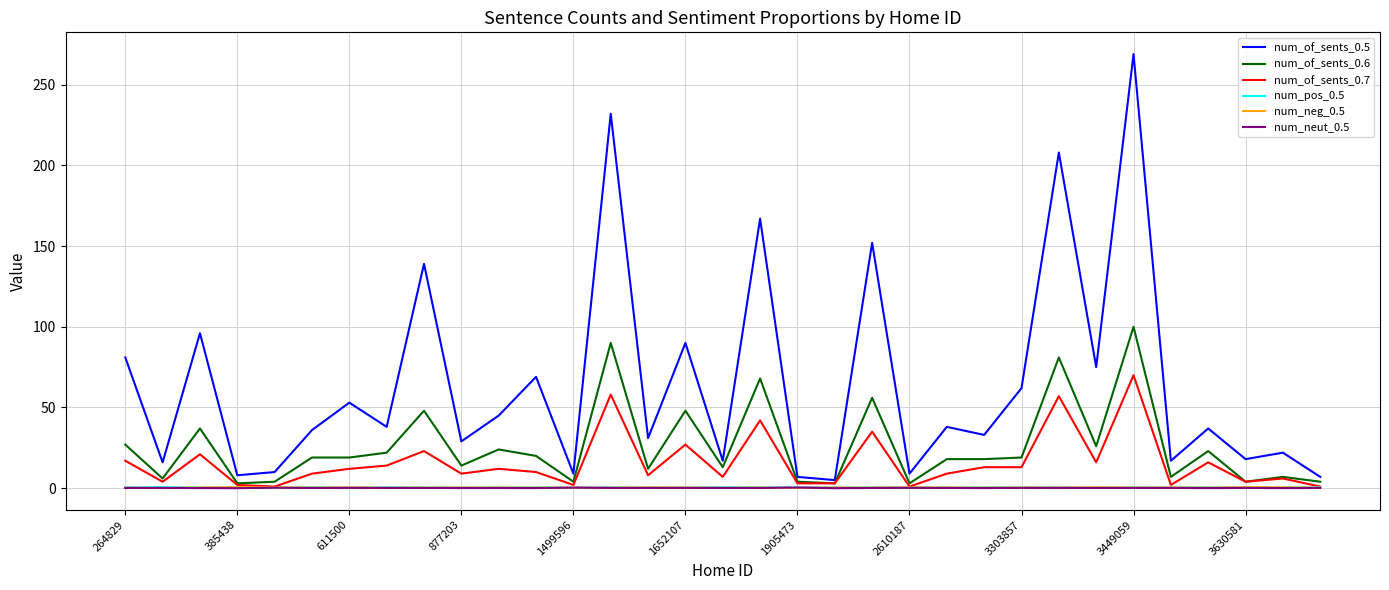

Which series has the largest range (max minus min)?

num_of_sents_0.5